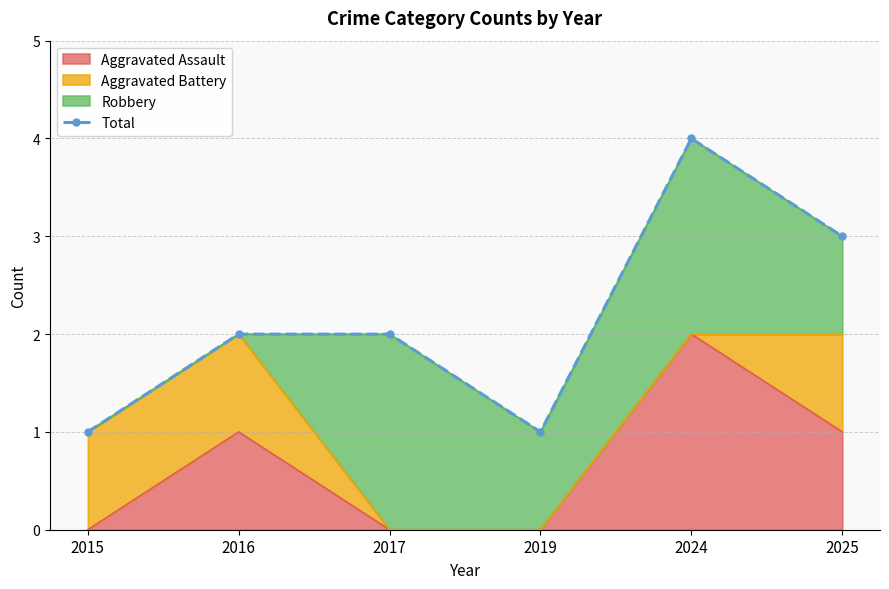

At which category does the data reach its first local valley?

2019